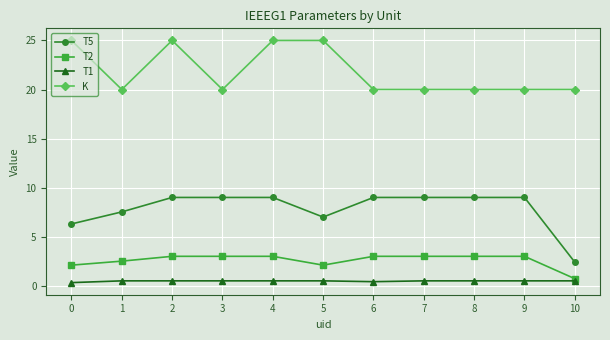

True or false: T1 and T2 intersect in this chart.

False